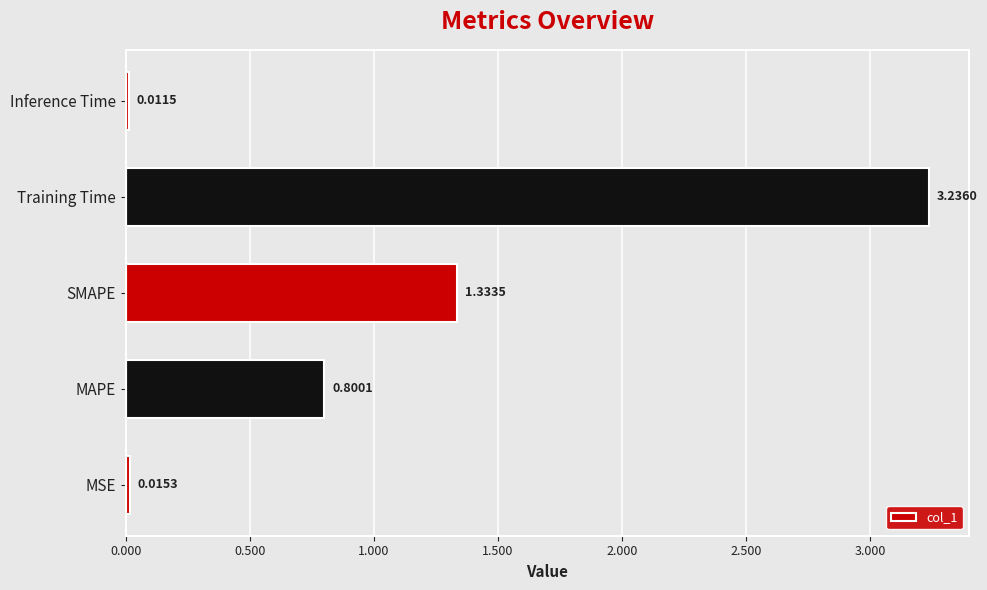

How many data points does each series have?

5